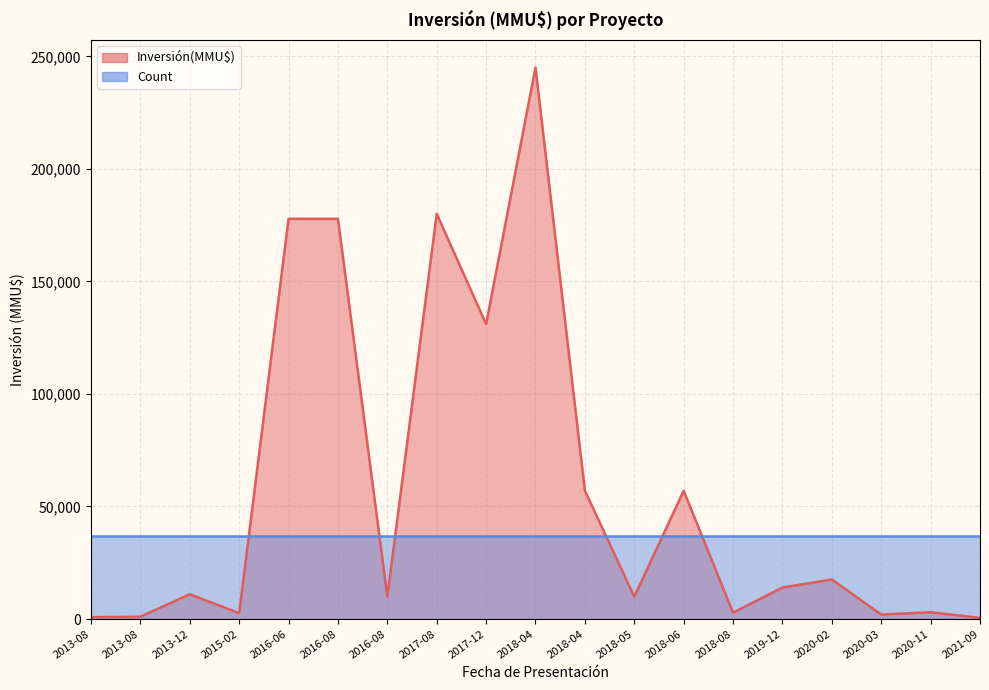

True or false: Count and Inversión(MMU$) intersect in this chart.

True